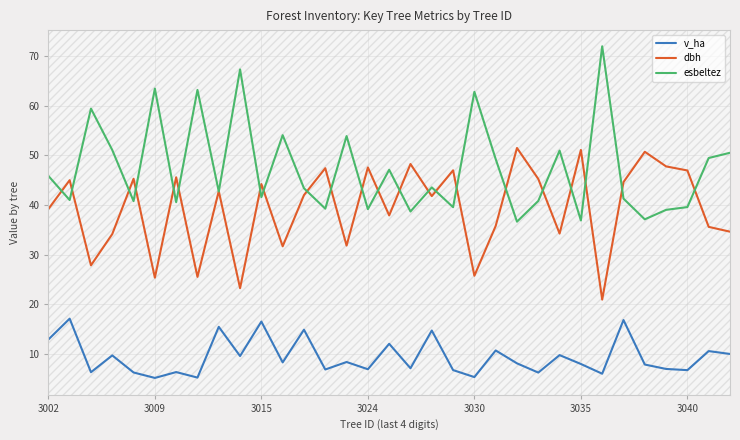

Rank the series by their maximum value, from lowest to highest.

v_ha, dbh, esbeltez